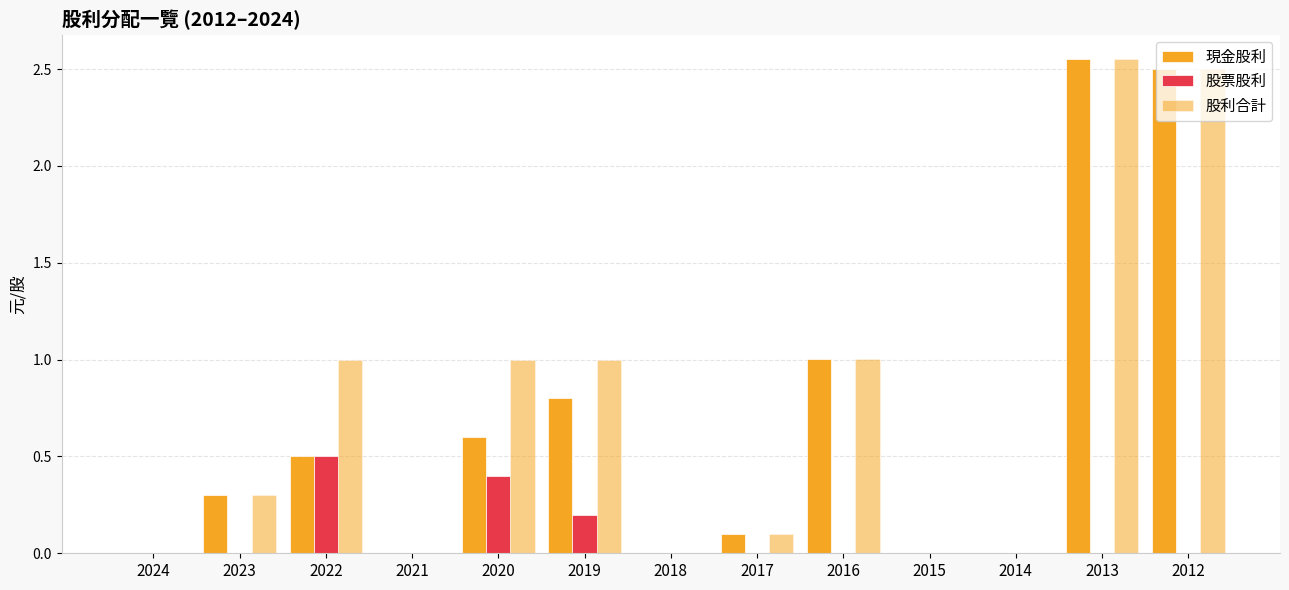

Are the bars horizontal?

No